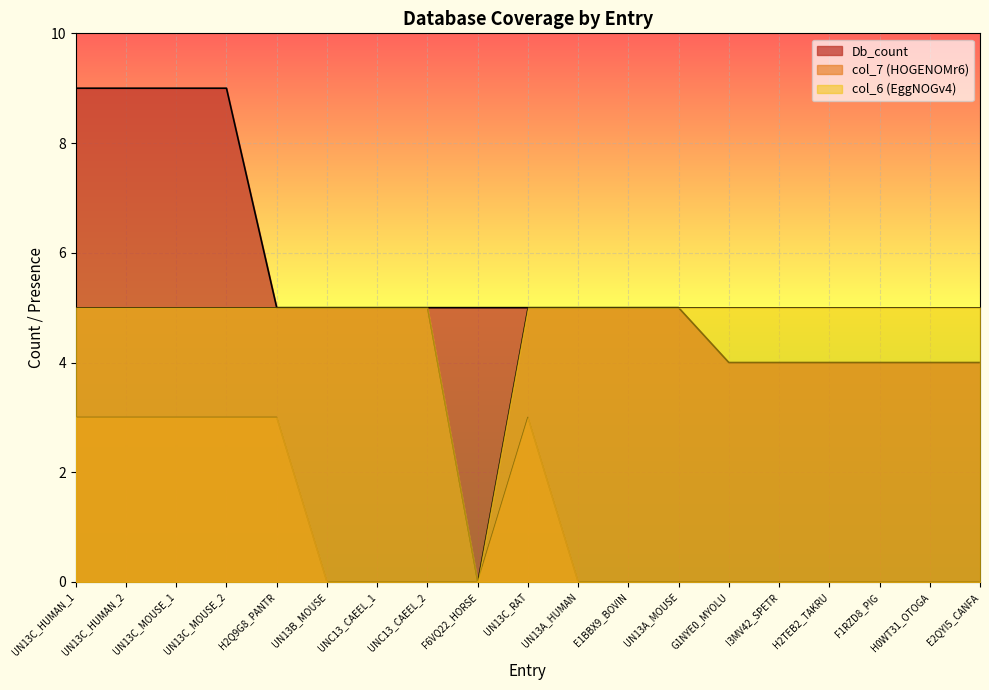

True or false: Db_count and col_6 intersect in this chart.

False